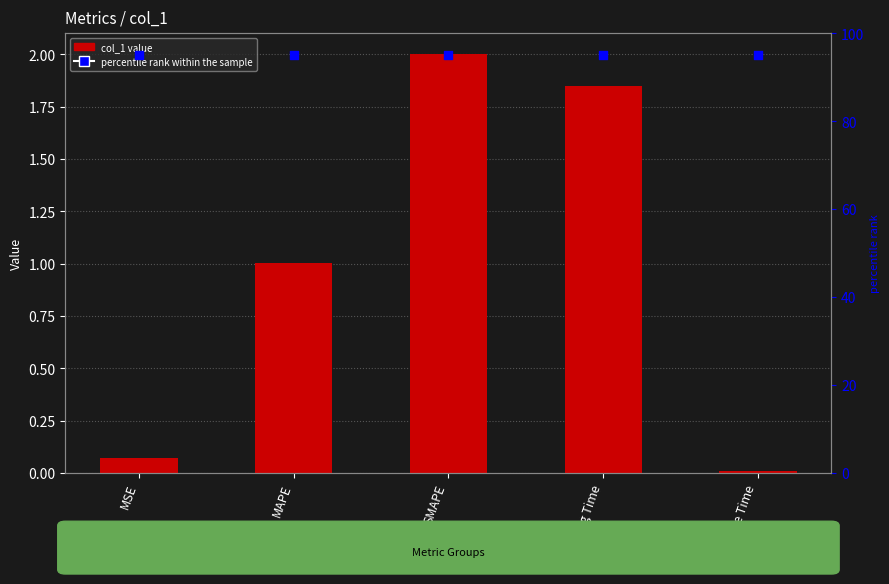

What are all the series names shown in the legend?

col_1, percentile rank within the sample